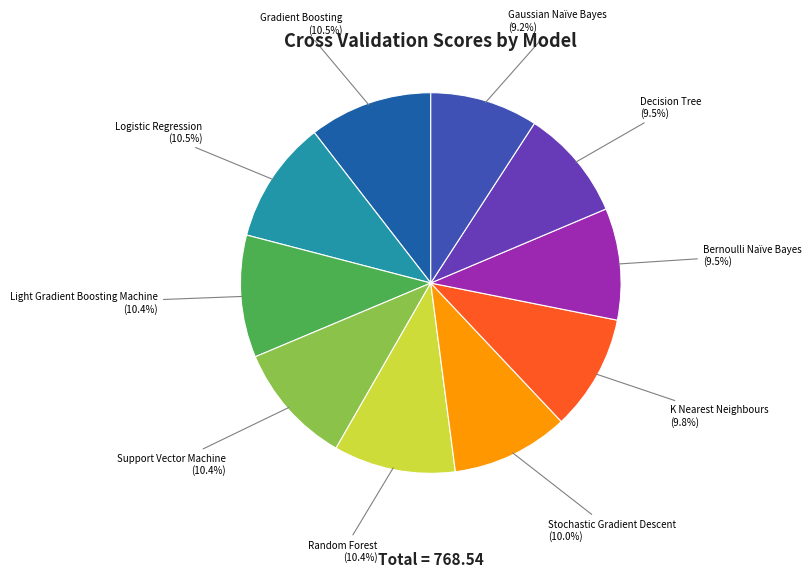

What percentage do Bernoulli Naïve Bayes and Decision Tree together represent?

19.0%